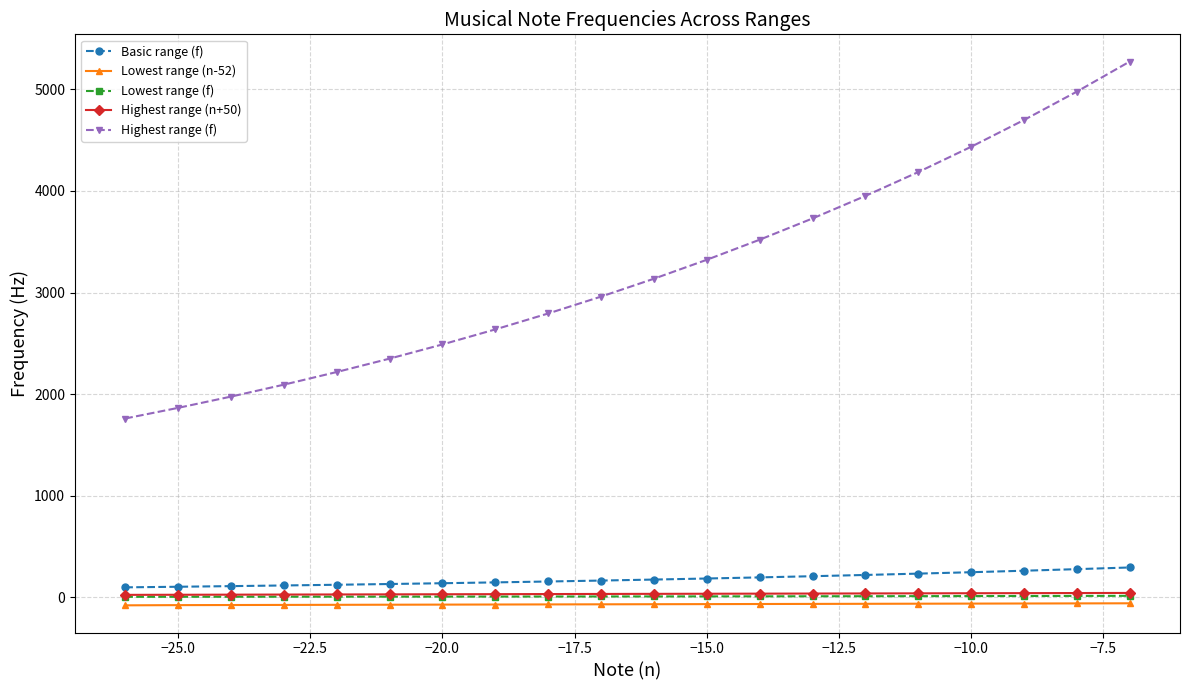

What is the sum of all Lowest range (n-52) values?

-1371.0